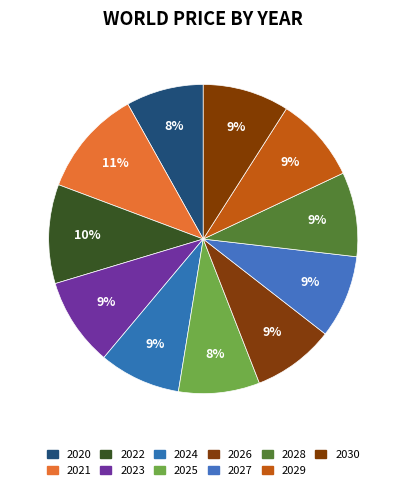

How many slices are in this pie chart?

11